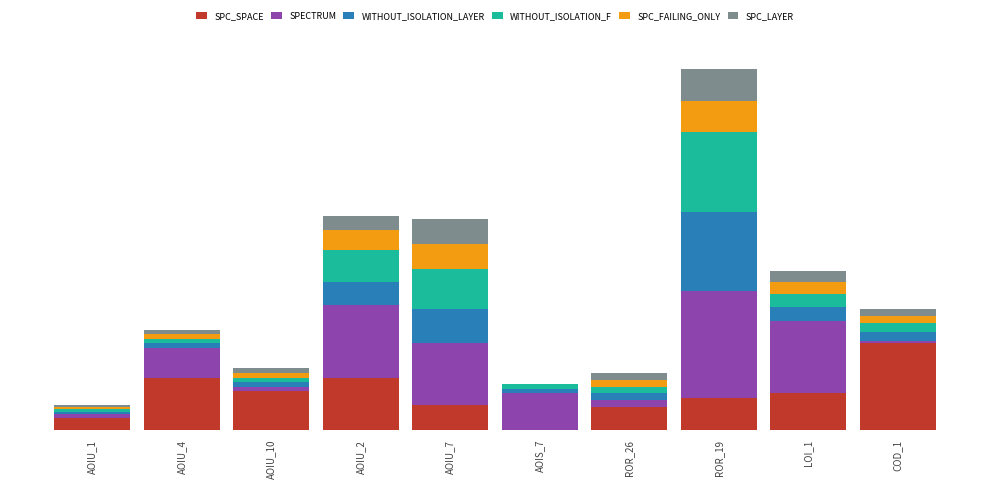

Are the bars grouped side by side (vs. stacked)?

No